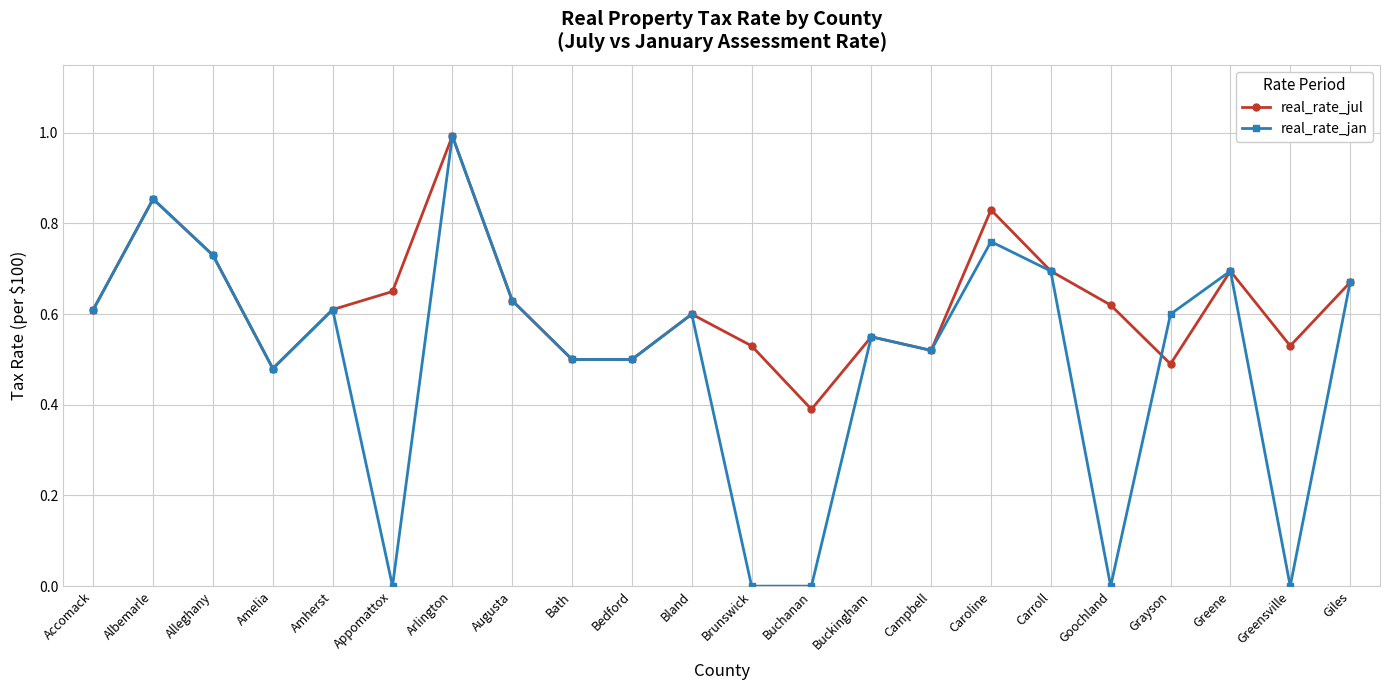

What are all the series names shown in the legend?

real_rate_jul, real_rate_jan